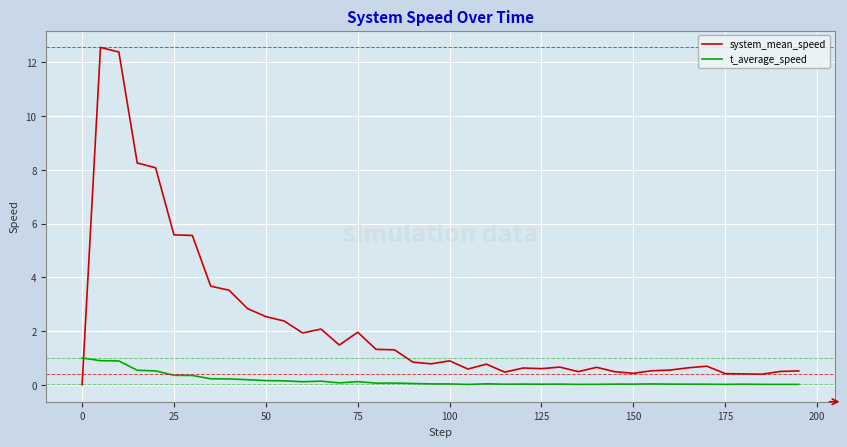

List the series in order of their overall mean, highest first.

system_mean_speed, t_average_speed